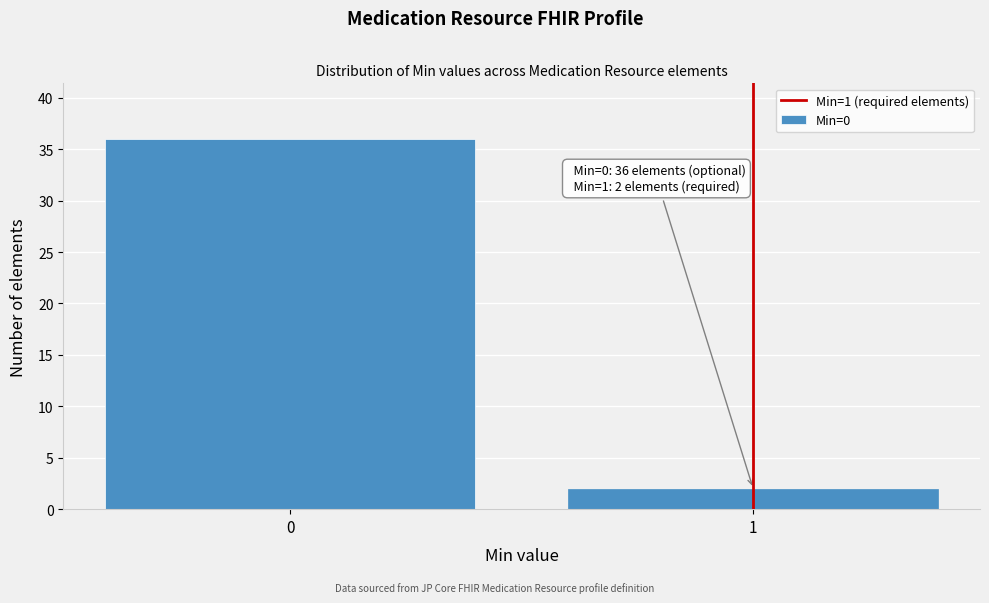

Reading left to right, what are all the values shown in this chart?

36	2